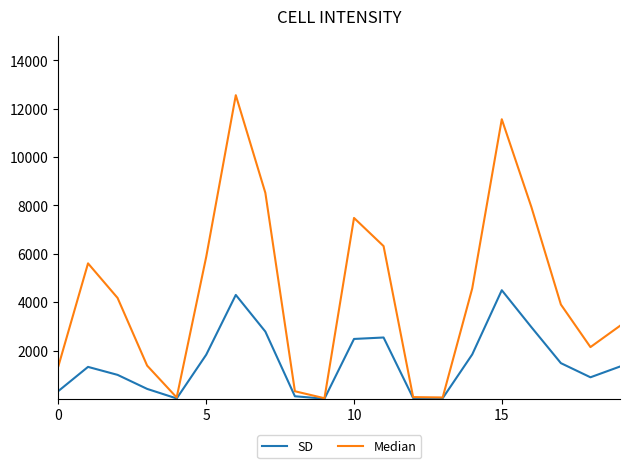

Which series has the largest total across all categories?

Median